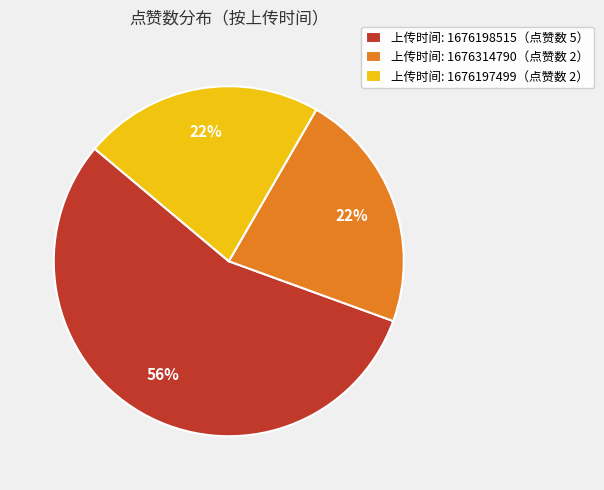

To the nearest percent, what is the average slice percentage?

33%